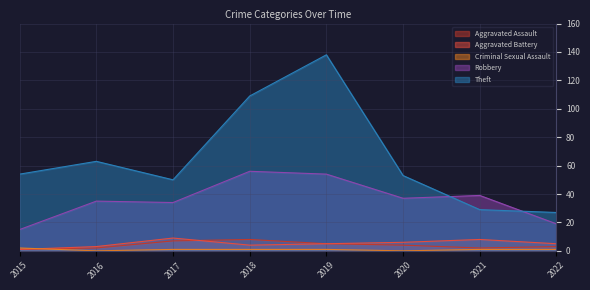

At 2018, list the series in order from largest to smallest.

Theft, Robbery, Aggravated Assault, Aggravated Battery, Criminal Sexual Assault